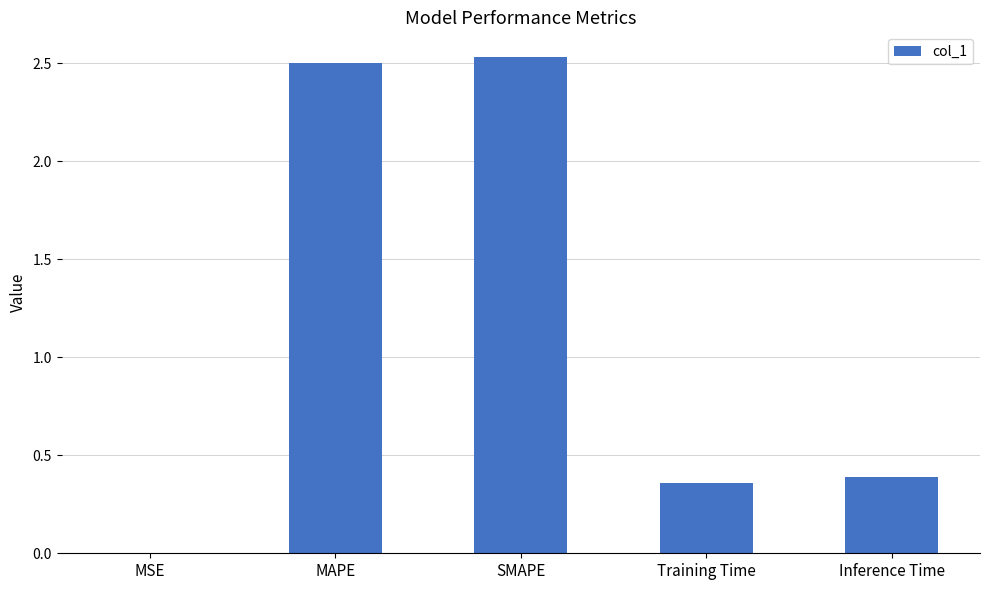

The value at MSE is 0.0. True or false?

True